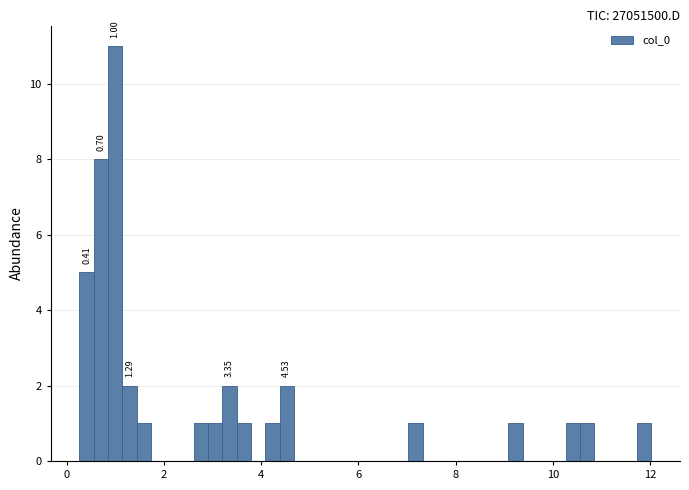

Around what value on the x-axis is the tallest bar? Give the approximate position of its centre, as read against the axis.

1.0